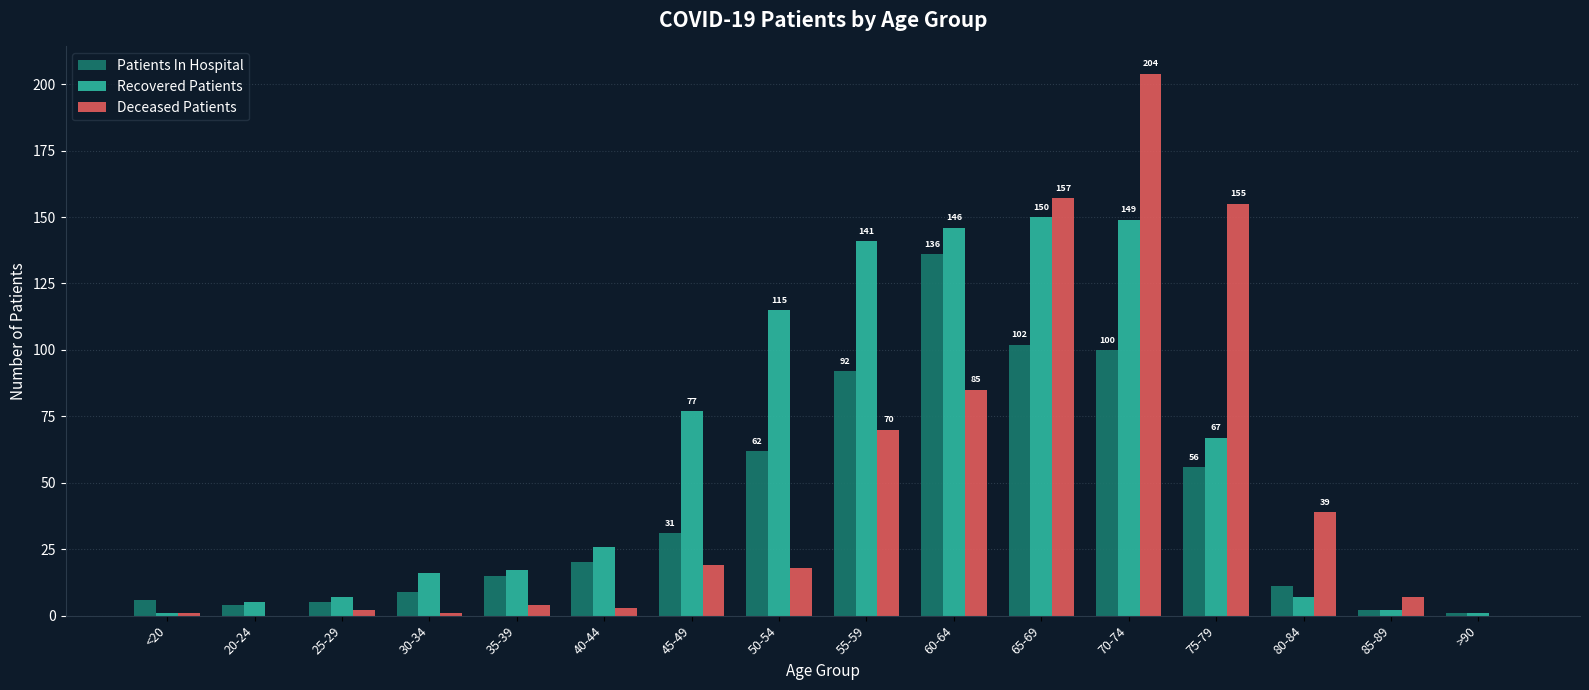

How many series are shown in this chart?

3